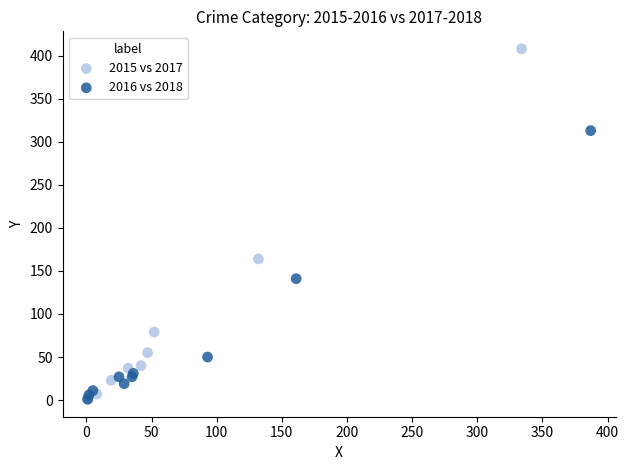

Which series has the largest Y range (max minus min)?

2015 vs 2017